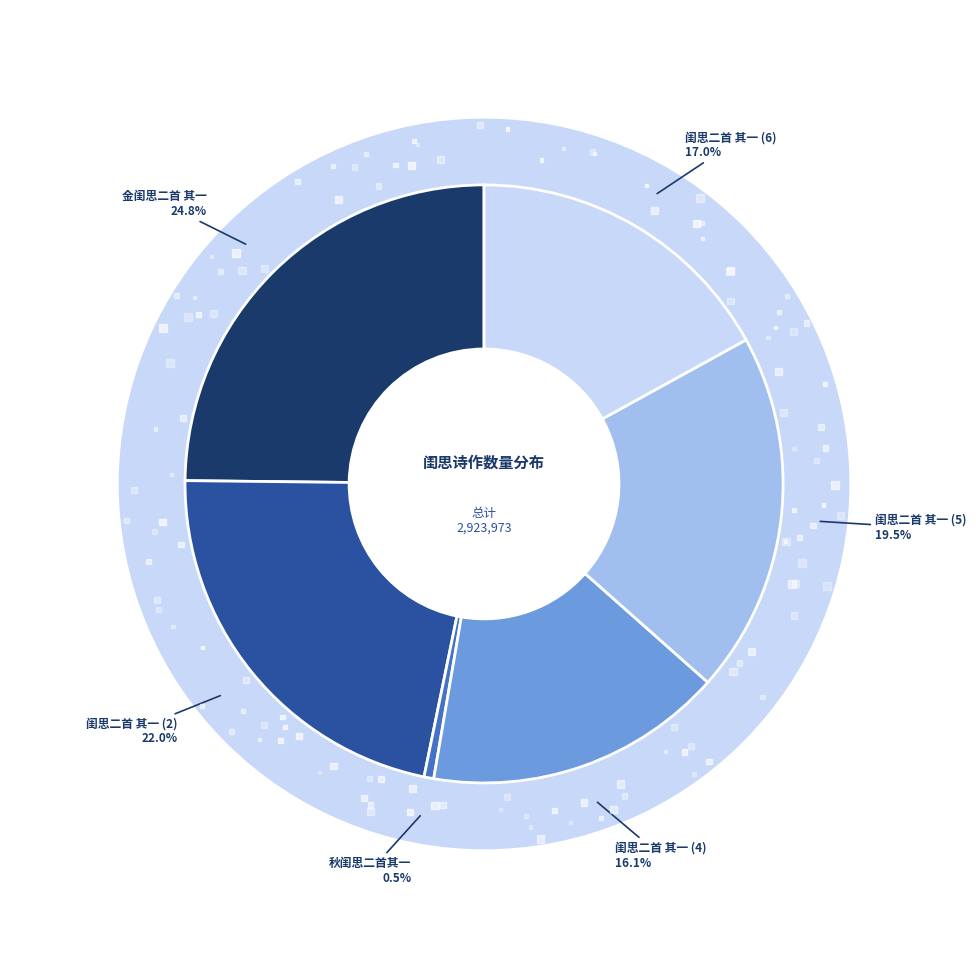

Is 秋闺思二首其一 the majority of the pie?

No